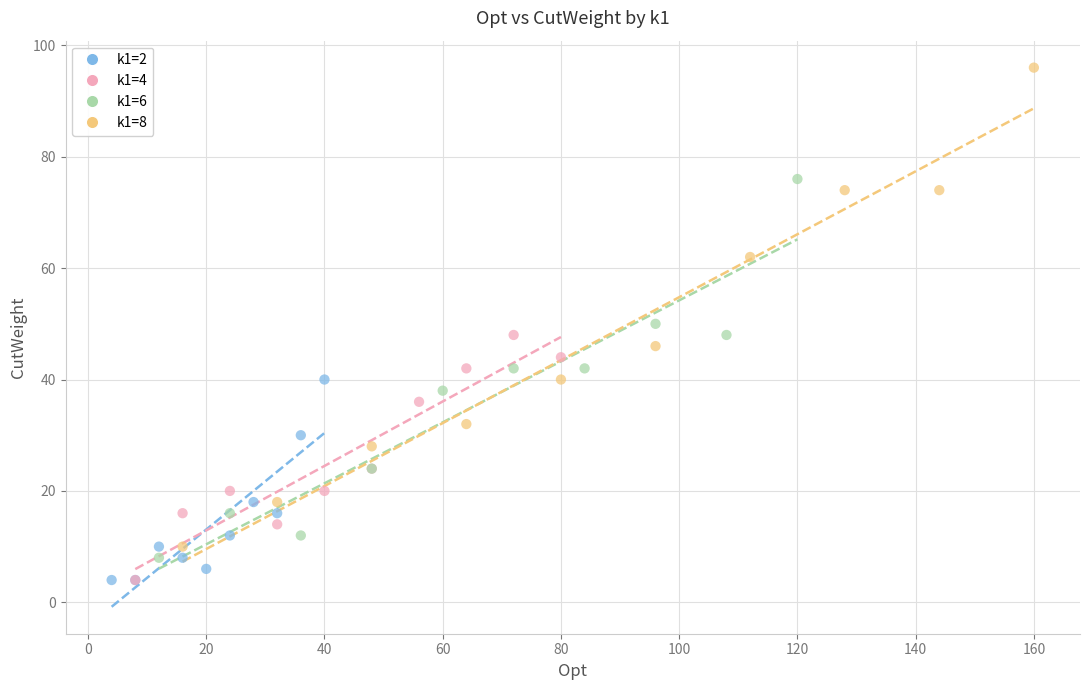

Which series has the widest spread of Y values?

k1=8